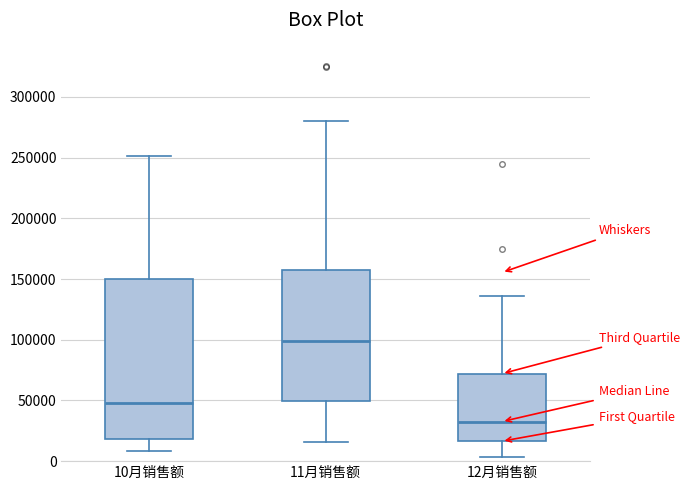

Reading left to right, read every box against the y-axis: the position of its median line, the range the box covers, and the ends of its whiskers. The values are not printed on the chart, so give them approximately, as read against the axis.

10月销售额: median 50000, box 20000 to 150000, whiskers 10000 to 250000
11月销售额: median 100000, box 50000 to 155000, whiskers 15000 to 280000
12月销售额: median 35000, box 15000 to 70000, whiskers 5000 to 135000